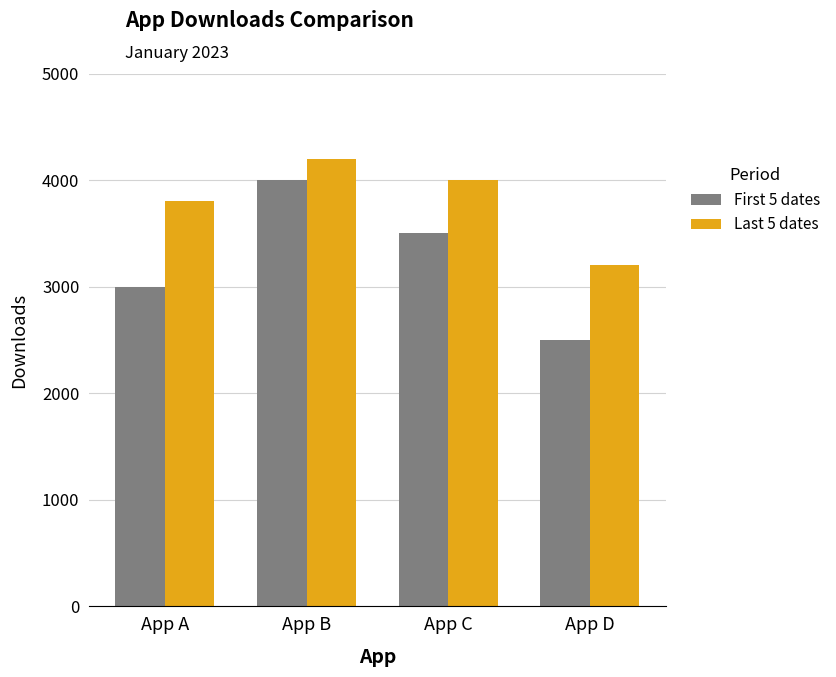

What is the sum of the Last 5 dates values at App D and App B?

7400